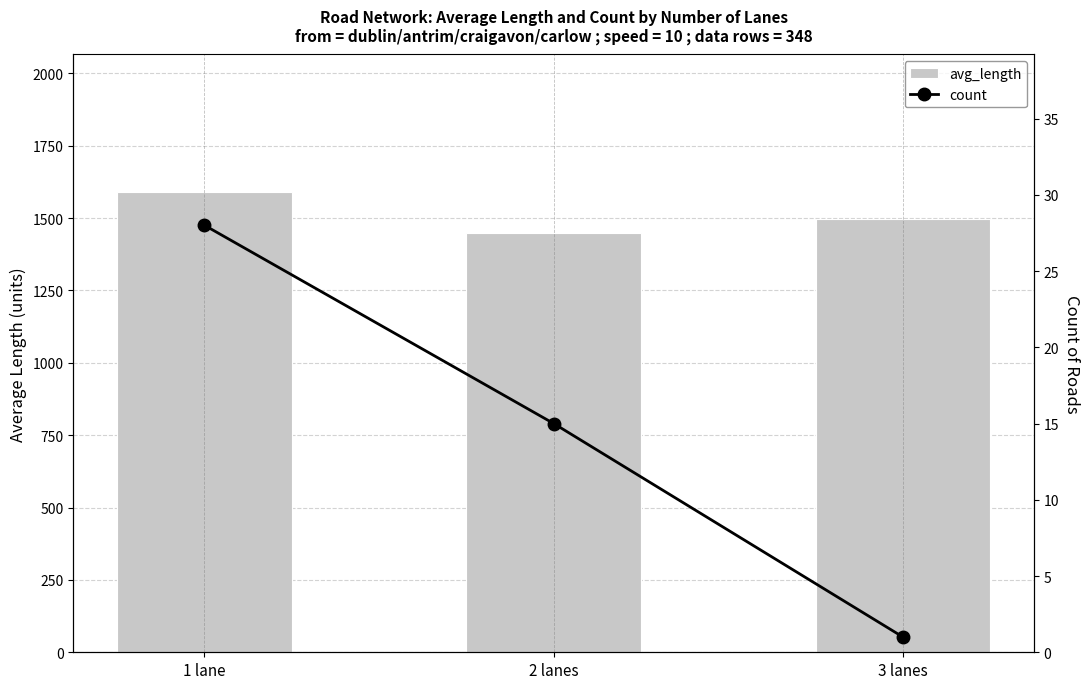

What position from the left is 2 lanes?

2